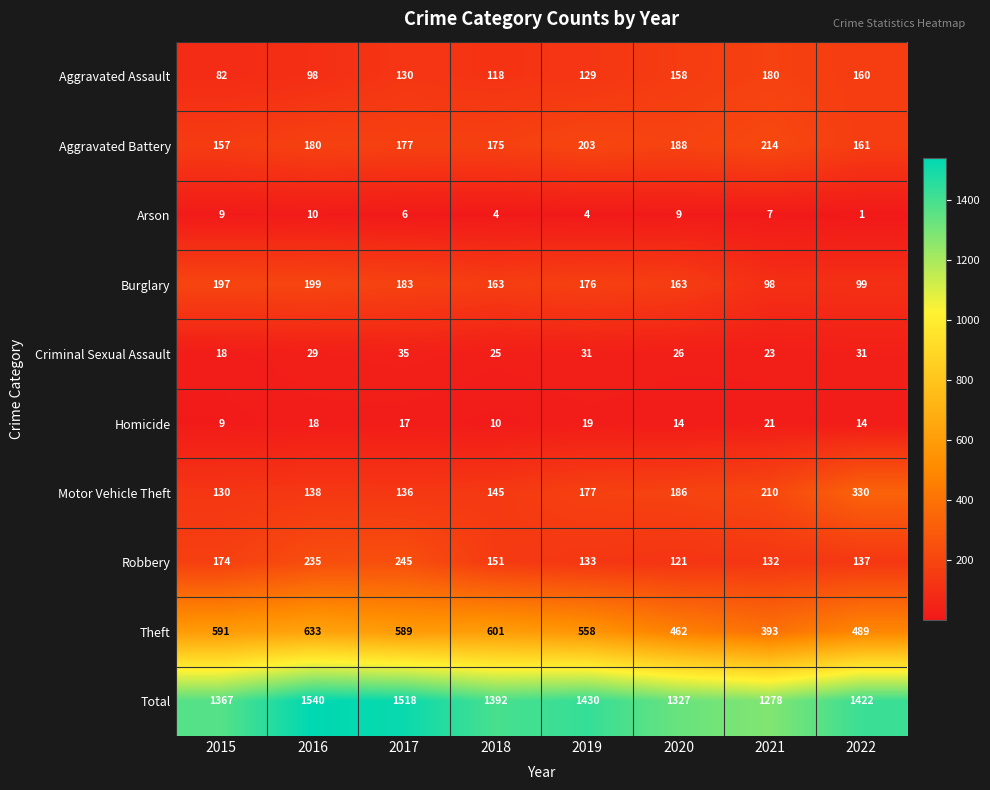

What is the minimum value shown in the chart?

1